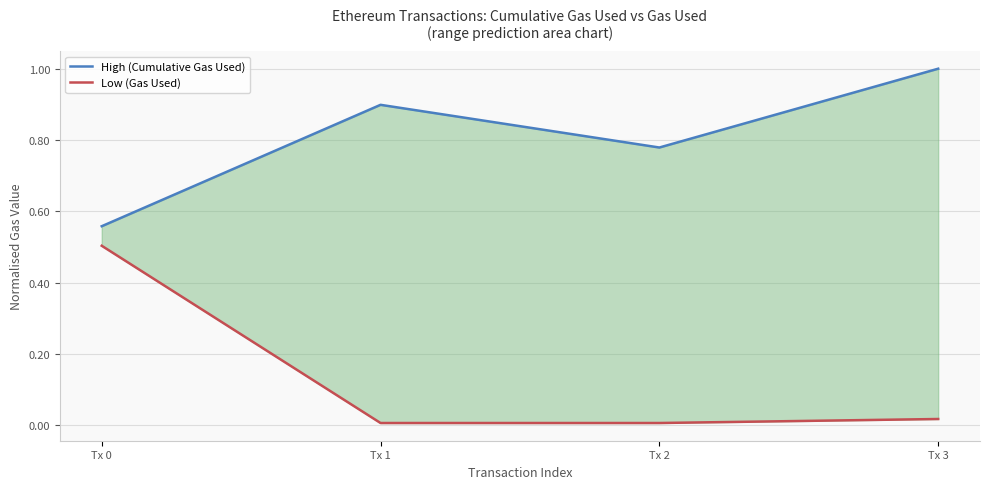

What are all the series names shown in the legend?

High (Cumulative Gas Used), Low (Gas Used)